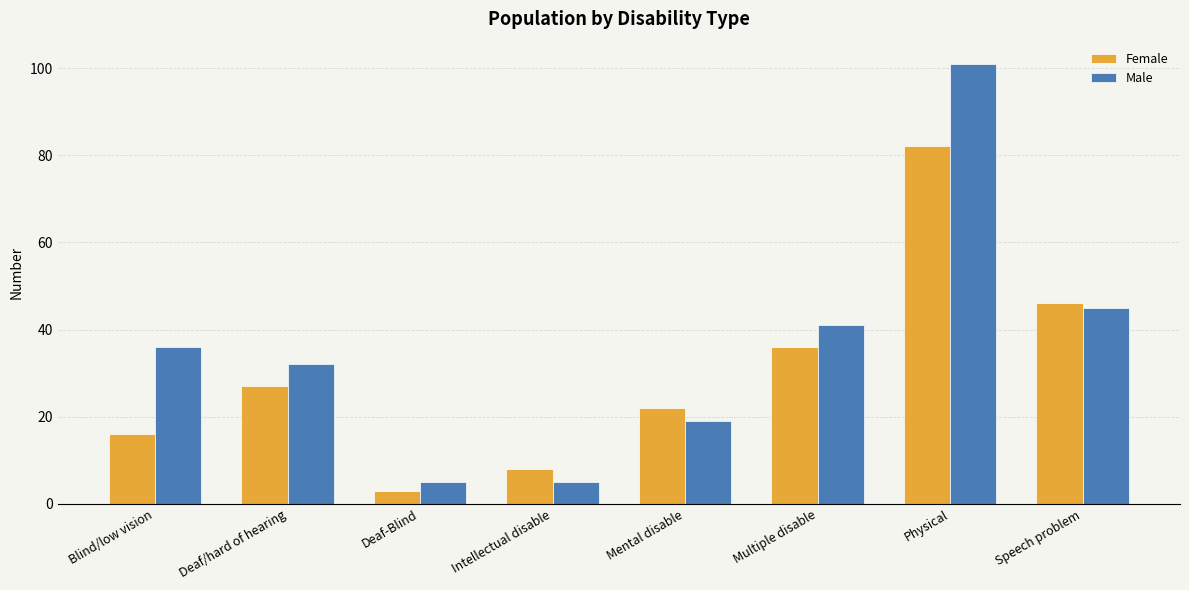

Is it true that Female equals 38 at Mental disable?

False